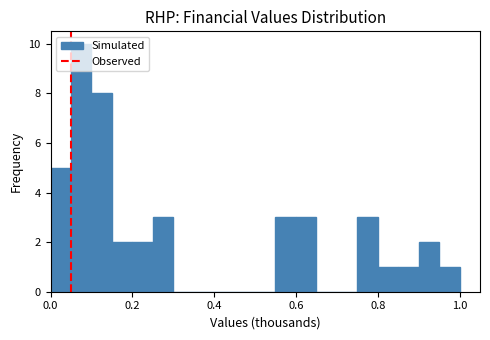

Around what value on the x-axis is the tallest bar? Give the approximate position of its centre, as read against the axis.

0.08